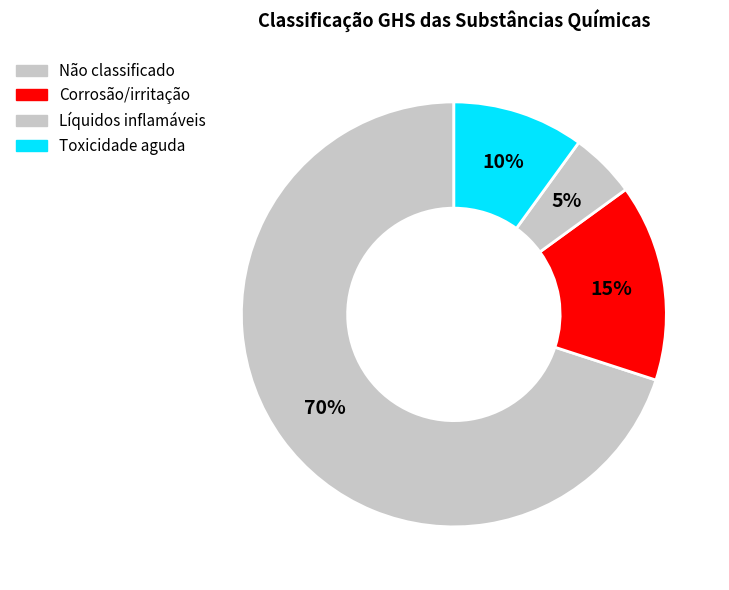

Which category has the biggest portion of the pie?

Não classificado como perigoso